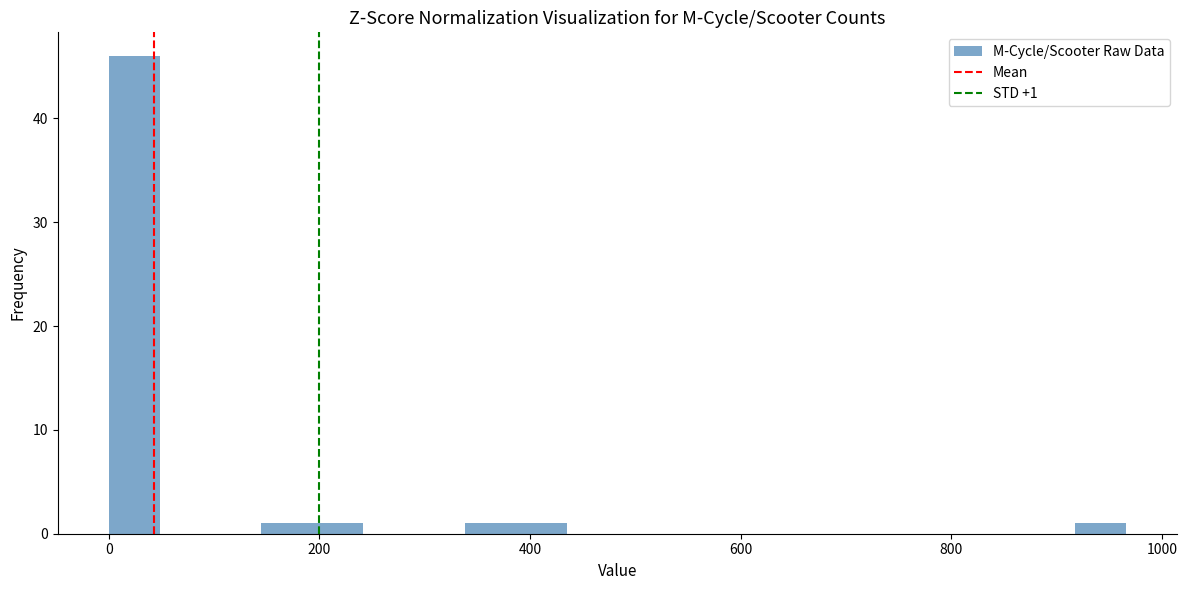

Read against the x-axis, roughly where is the centre of the tallest bar?

20